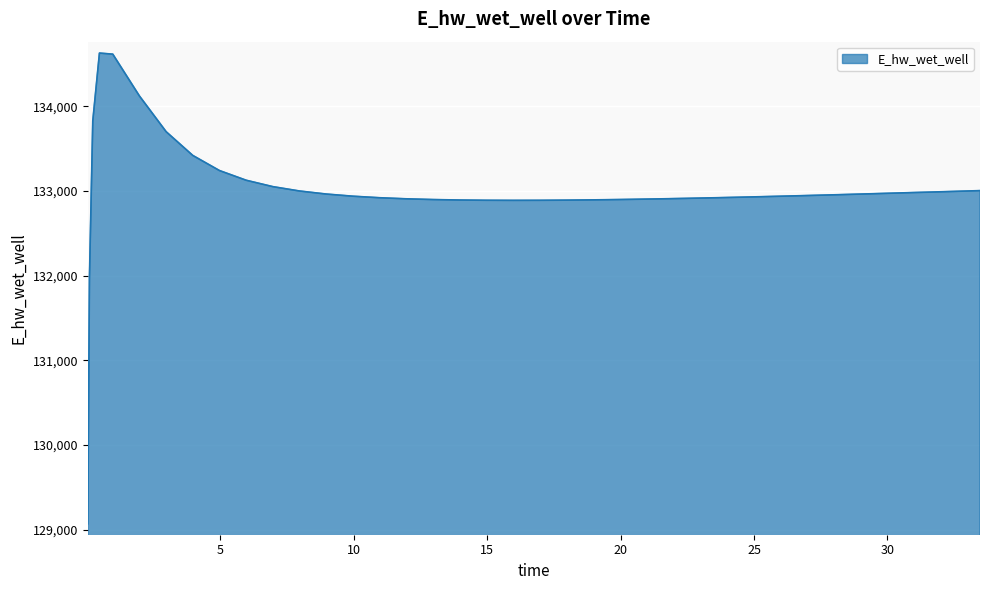

What is the smallest value displayed?

129070.3